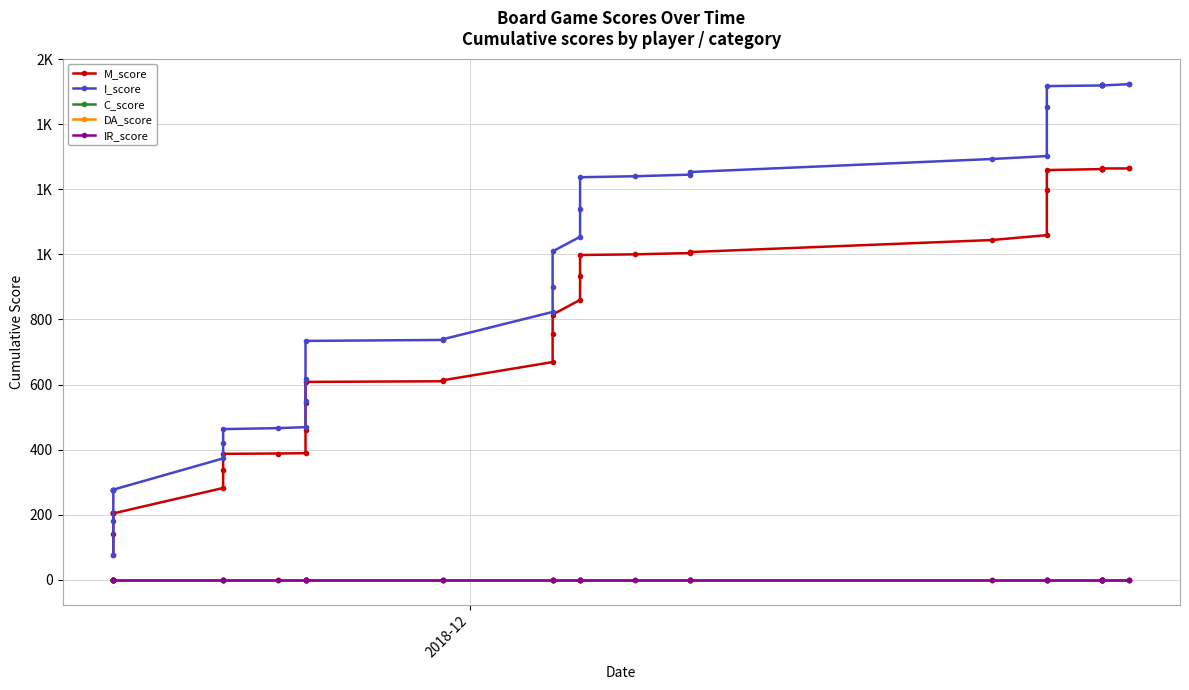

Rank the series by their maximum value, from highest to lowest.

I_score, M_score, C_score, DA_score, IR_score